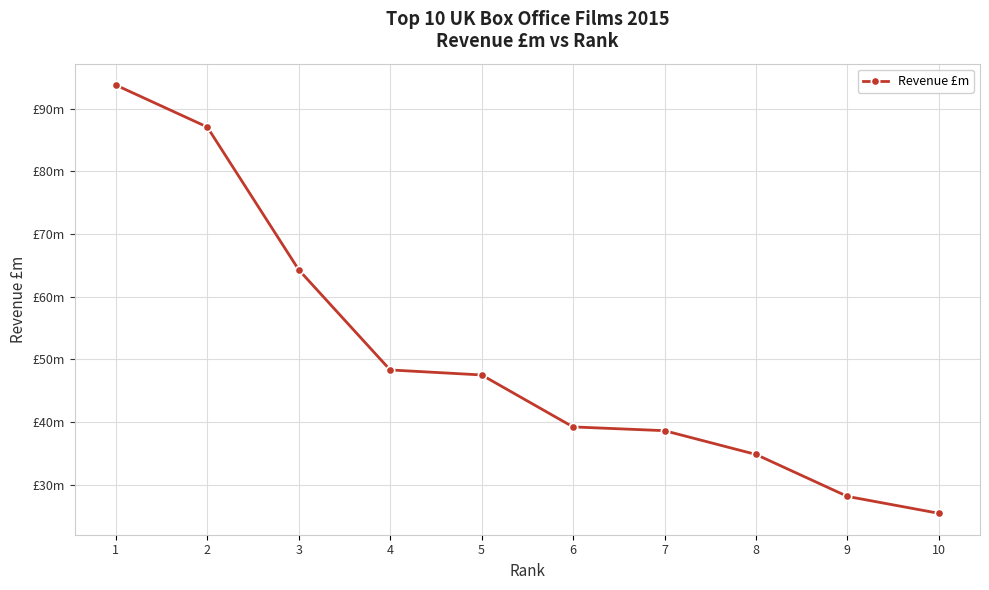

What is the sum of the values at 4 and 2?

135.4